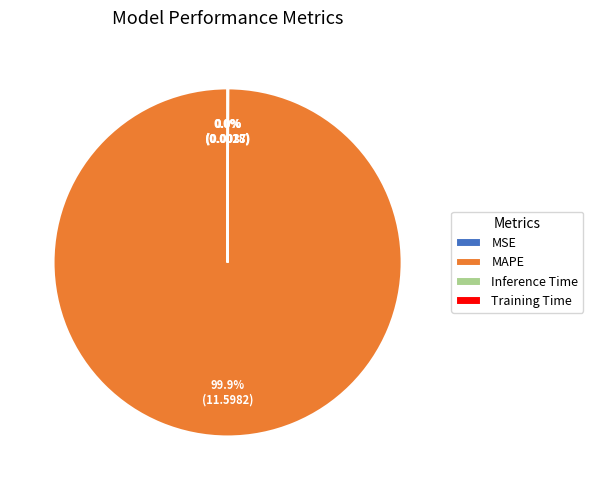

Which slice is the largest?

MAPE